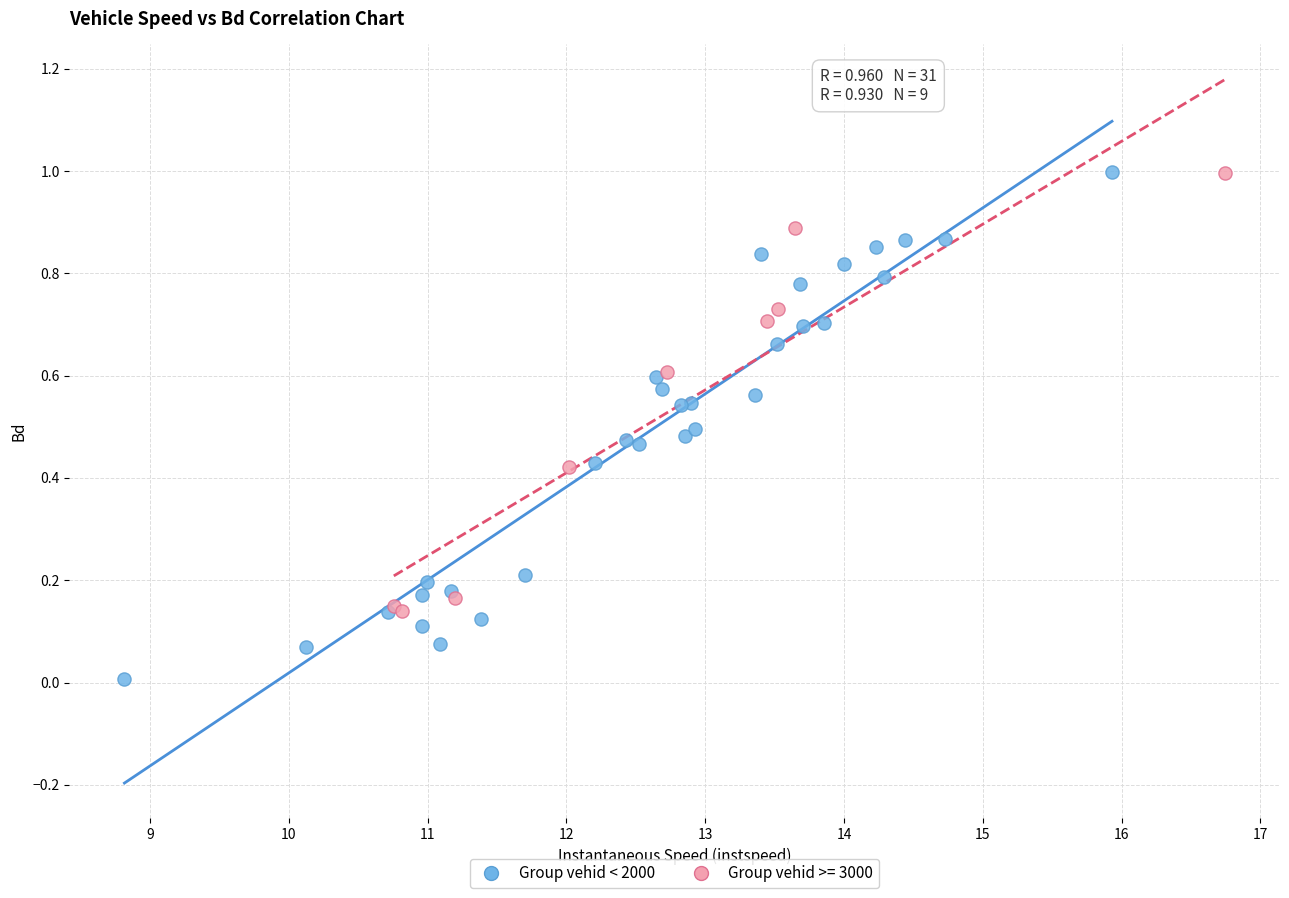

Which series contains the lowest Y value?

Group vehid < 2000